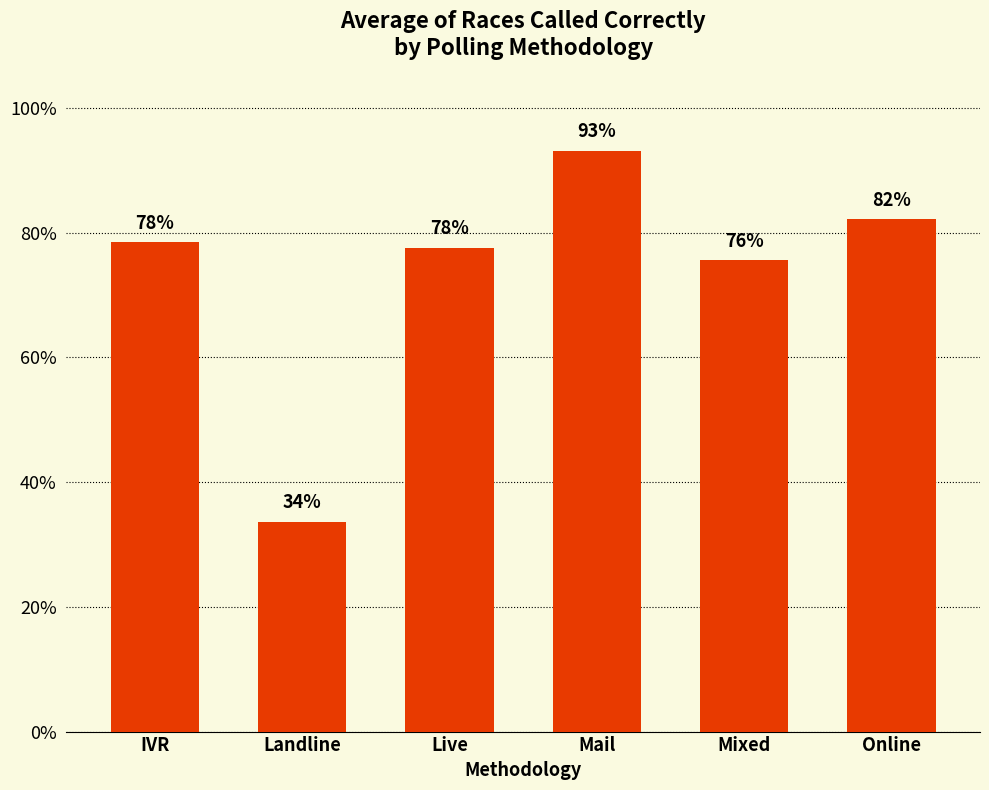

The value at Landline is 0.1. True or false?

False